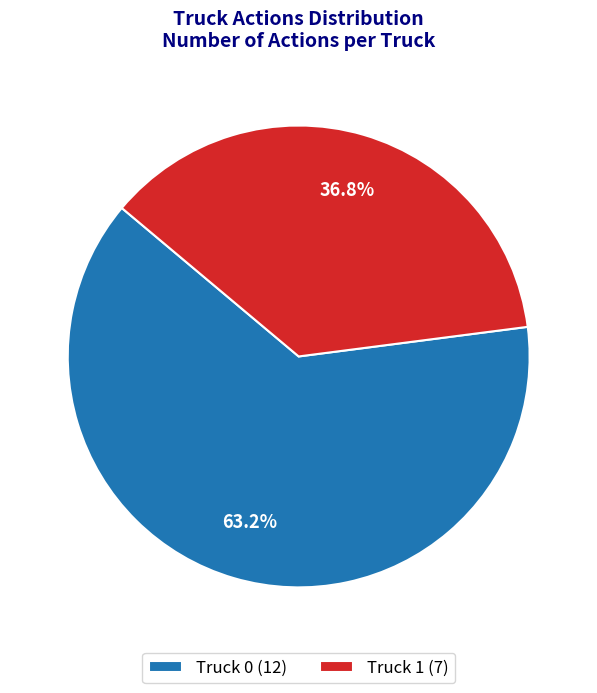

Which category has the biggest portion of the pie?

Truck 0